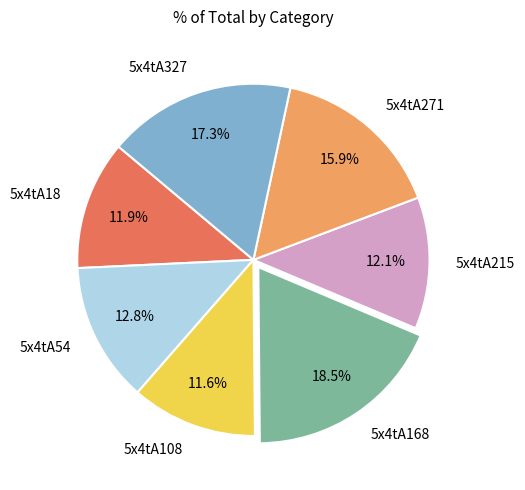

Which has a higher value, 5x4tA327 or 5x4tA54?

5x4tA327